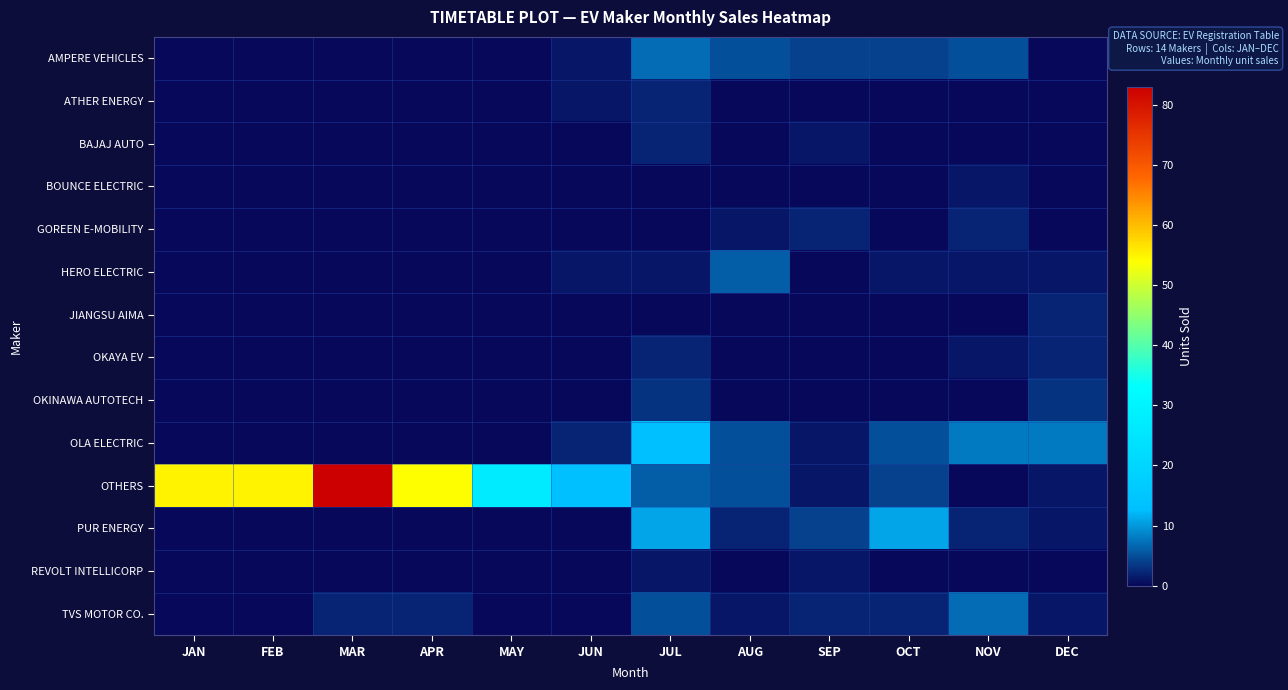

What is the total value across all series at OCT?

27